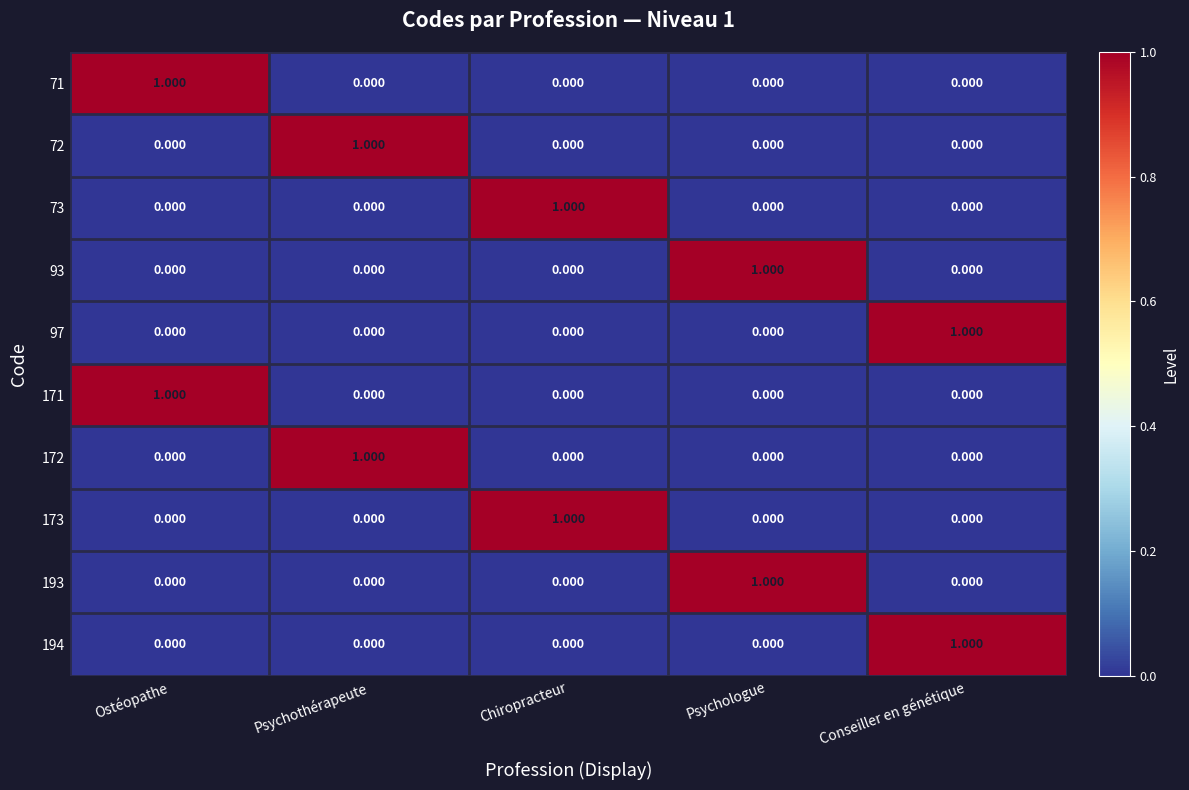

How many data points in 172 are above 0?

1